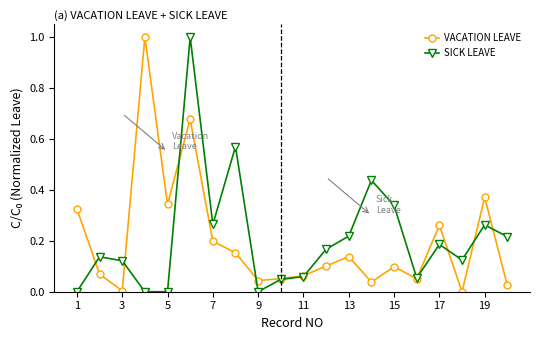

True or false: VACATION LEAVE has more than 2 points higher than both neighbors.

True